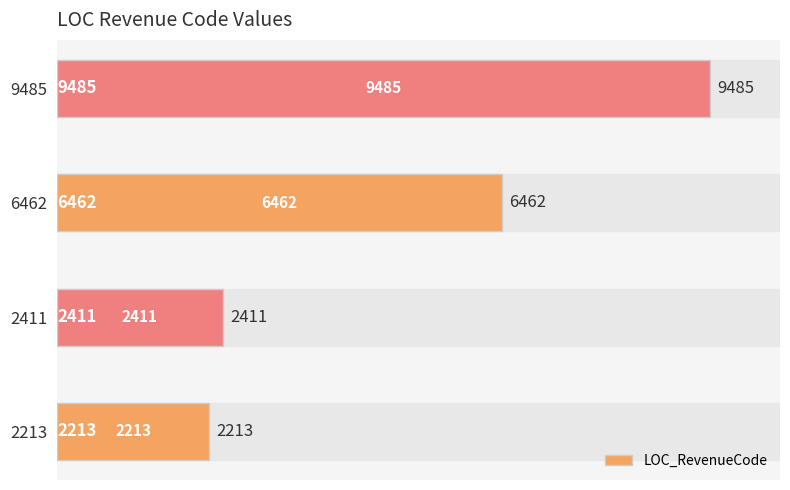

Reading bottom to top, what are all the values shown in this chart?

2213	2411	6462	9485